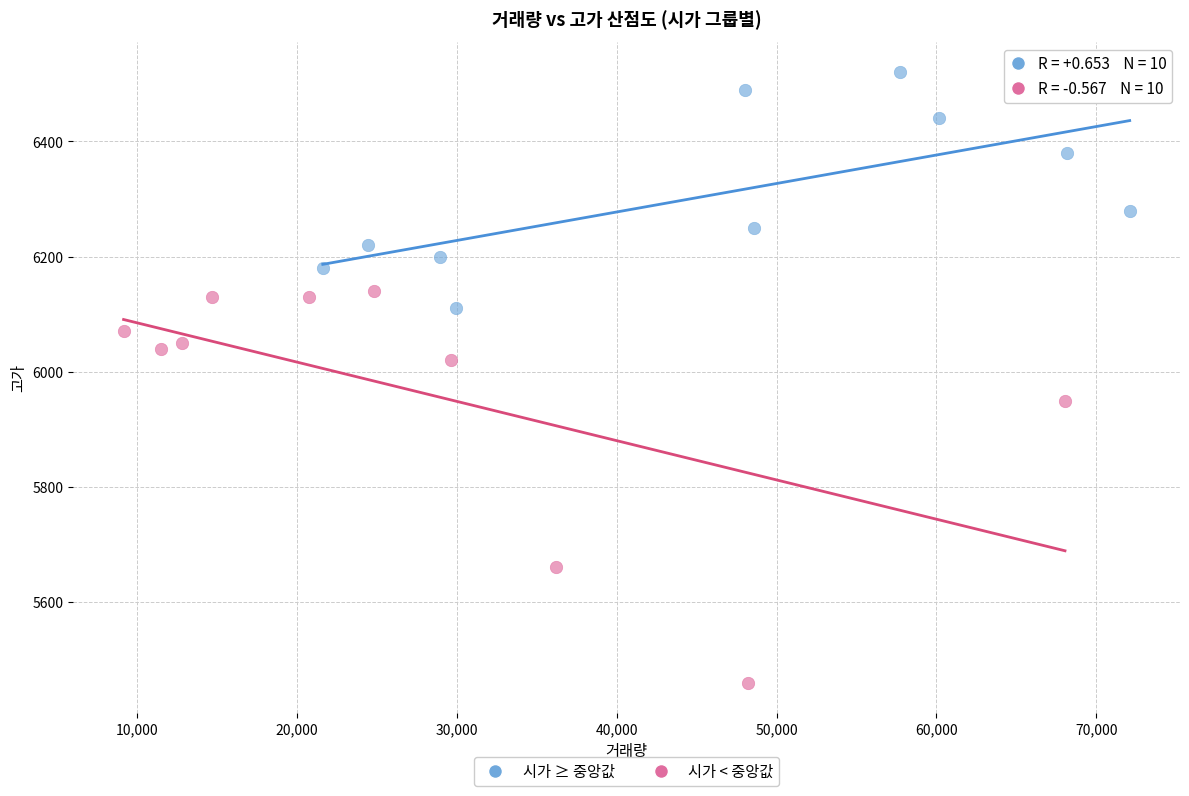

Which series has the largest Y range (max minus min)?

시가 < 중앙값